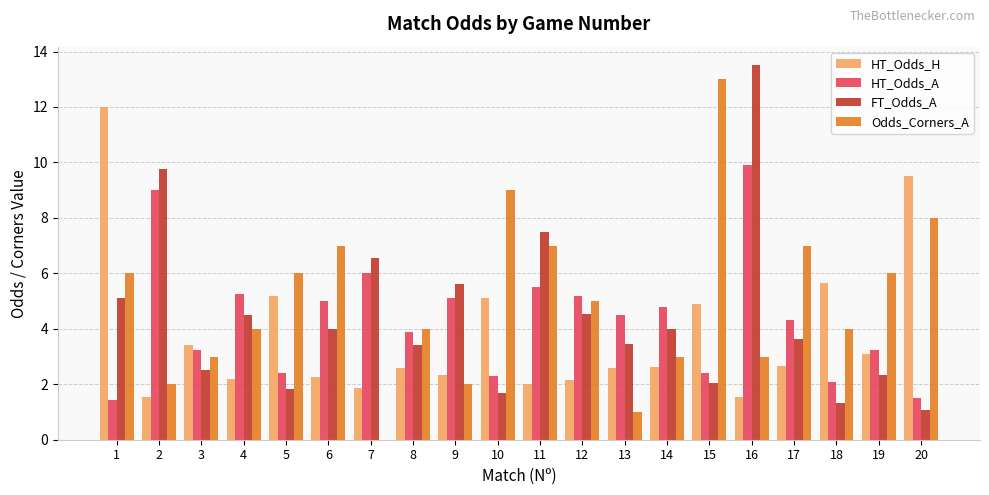

What is the highest value of the HT_Odds_H series?

12.0